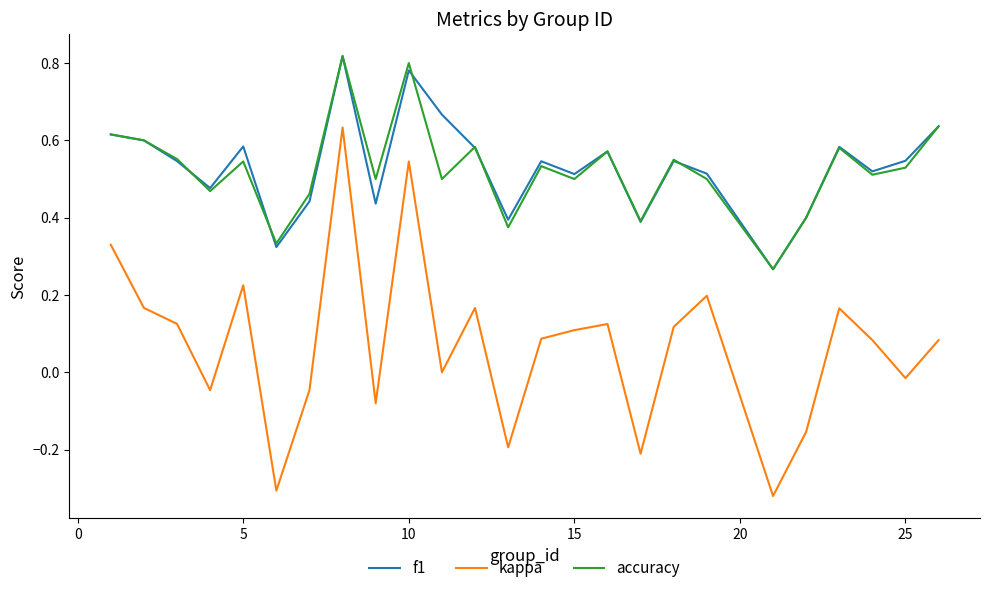

Which series has the widest spread of values?

kappa